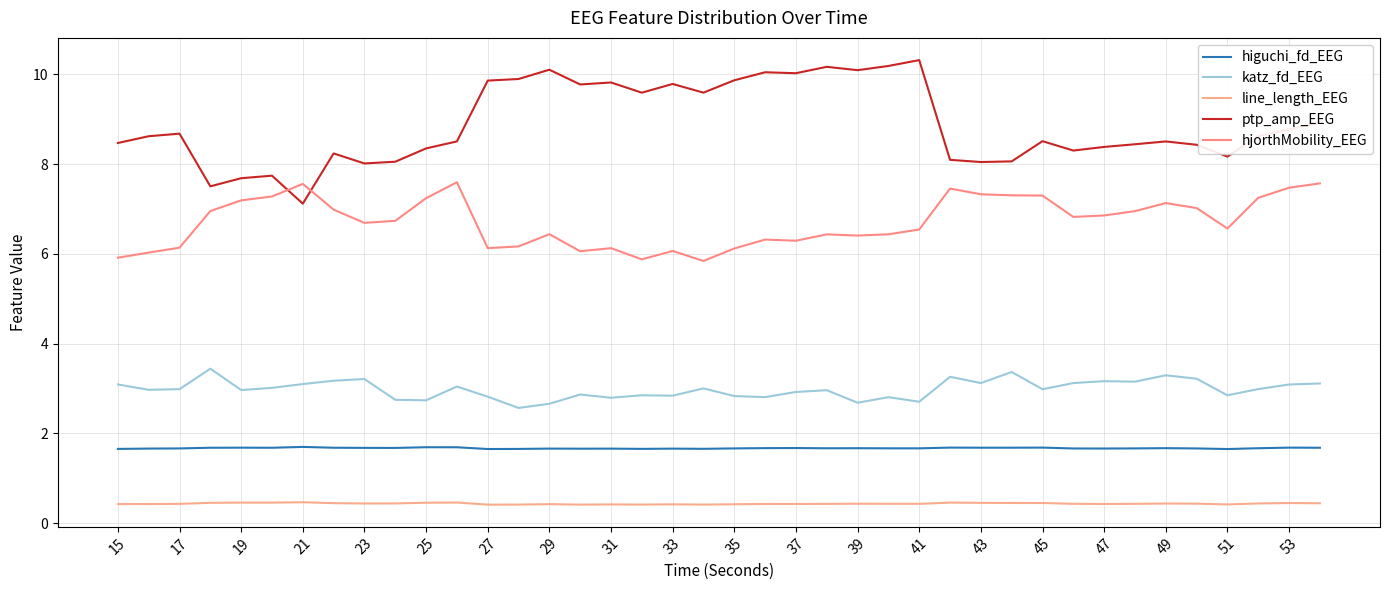

Is this an area chart (filled region under the line)?

No